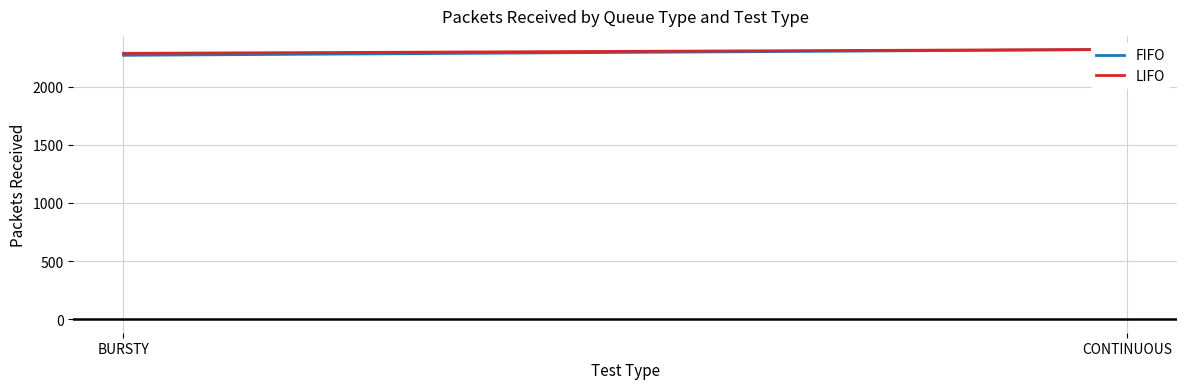

How many distinct data groups are displayed?

2